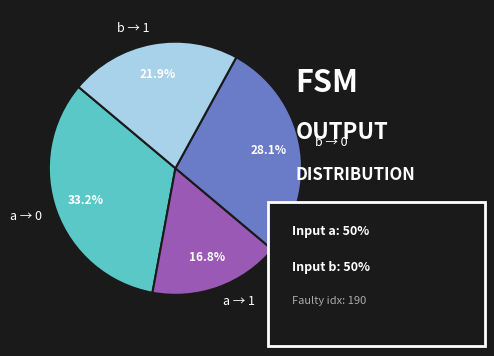

Count the number of slices in the pie.

4